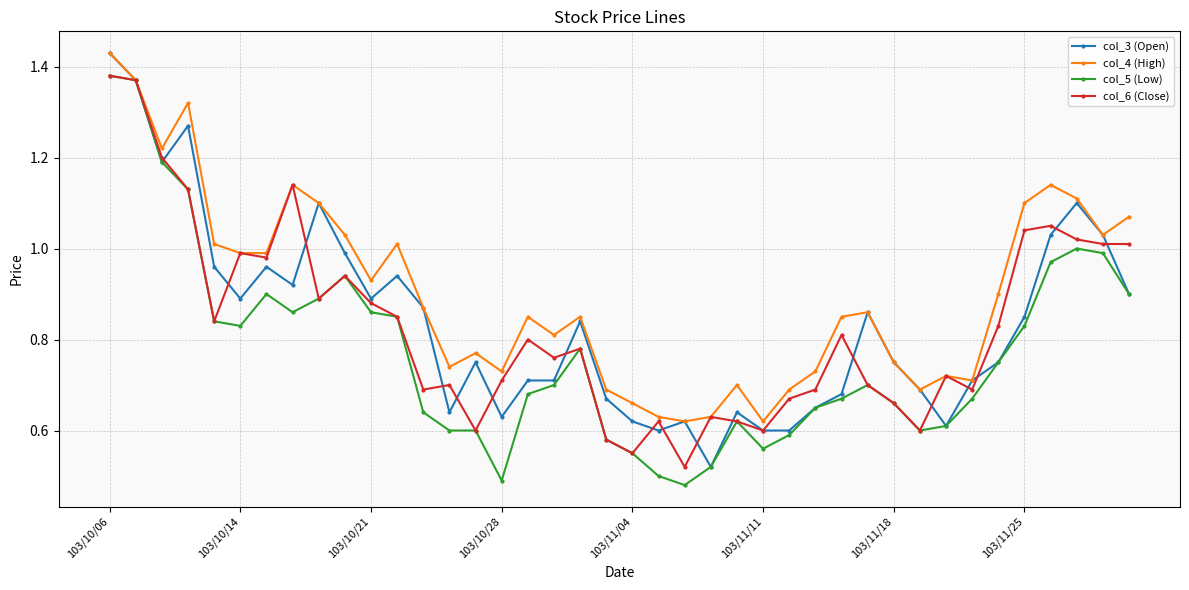

True or false: col_4 (High) has more than 1 points higher than both neighbors.

True